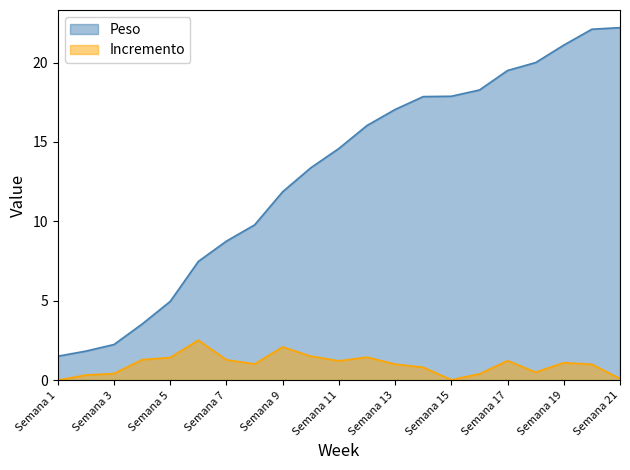

Is the value of Incremento at Semana 2 greater than the value of Peso at Semana 18?

No